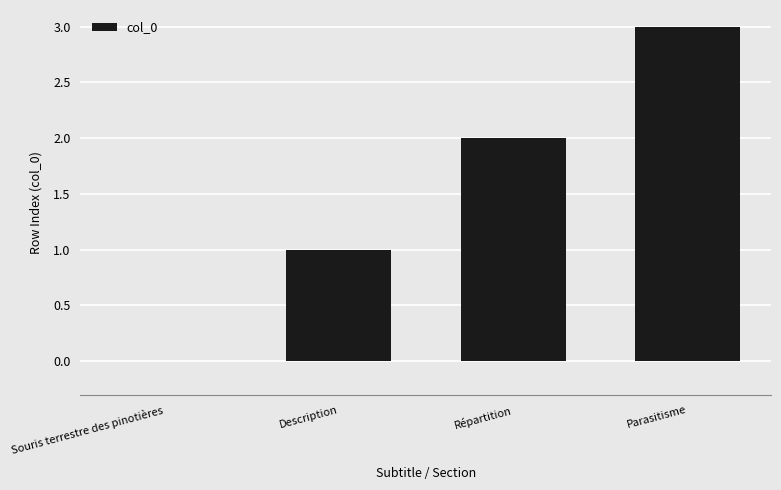

Are the bars grouped side by side (vs. stacked)?

No